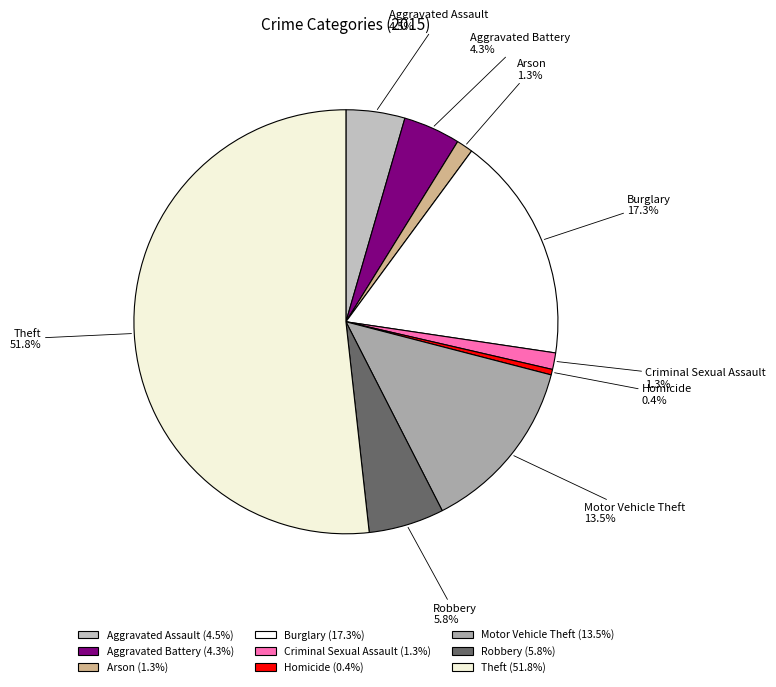

Which category has the biggest portion of the pie?

Theft